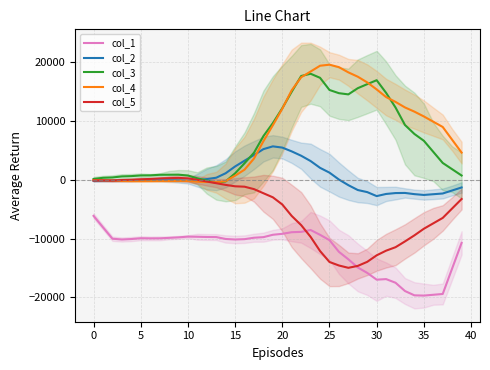

Does the chart have visible grid lines?

Yes